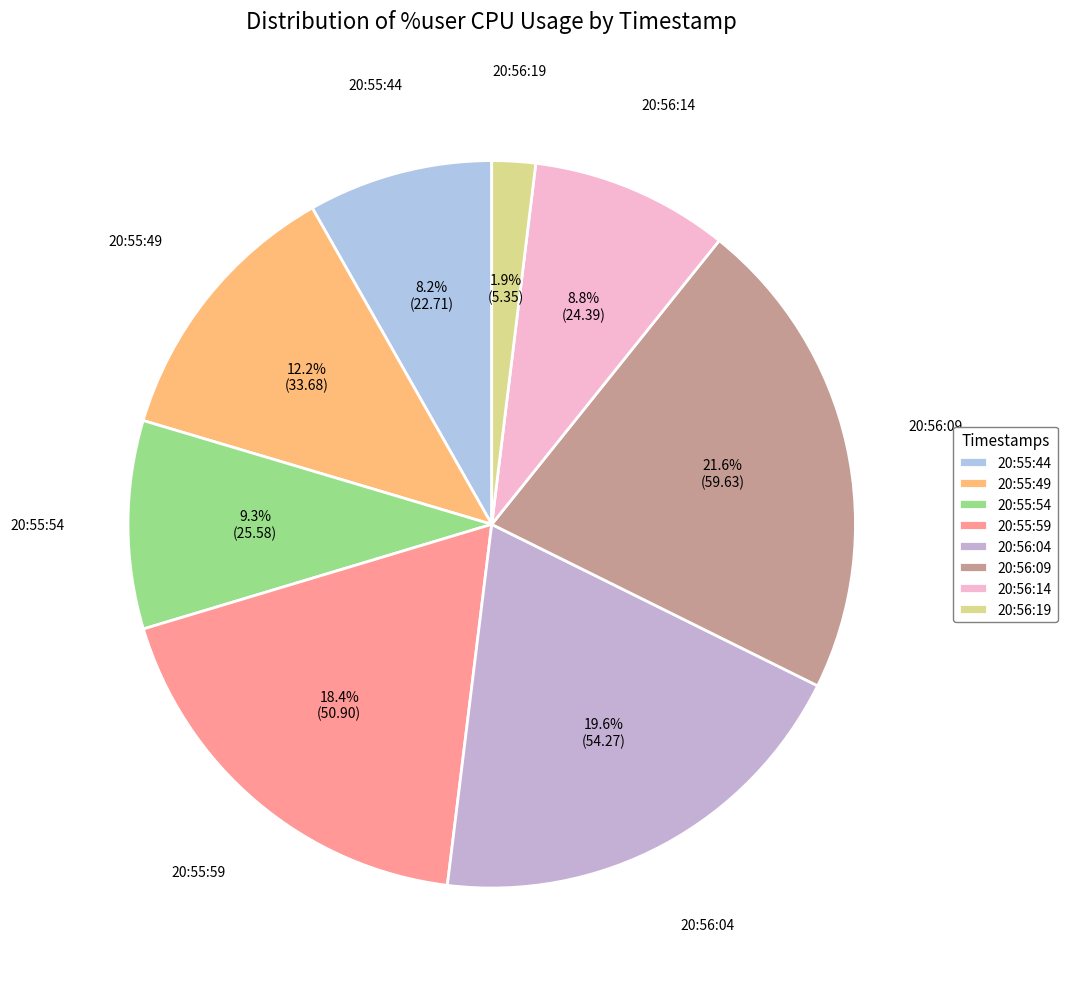

Approximately how many times larger is the value at 20:56:09 compared to 20:55:59?

1.2